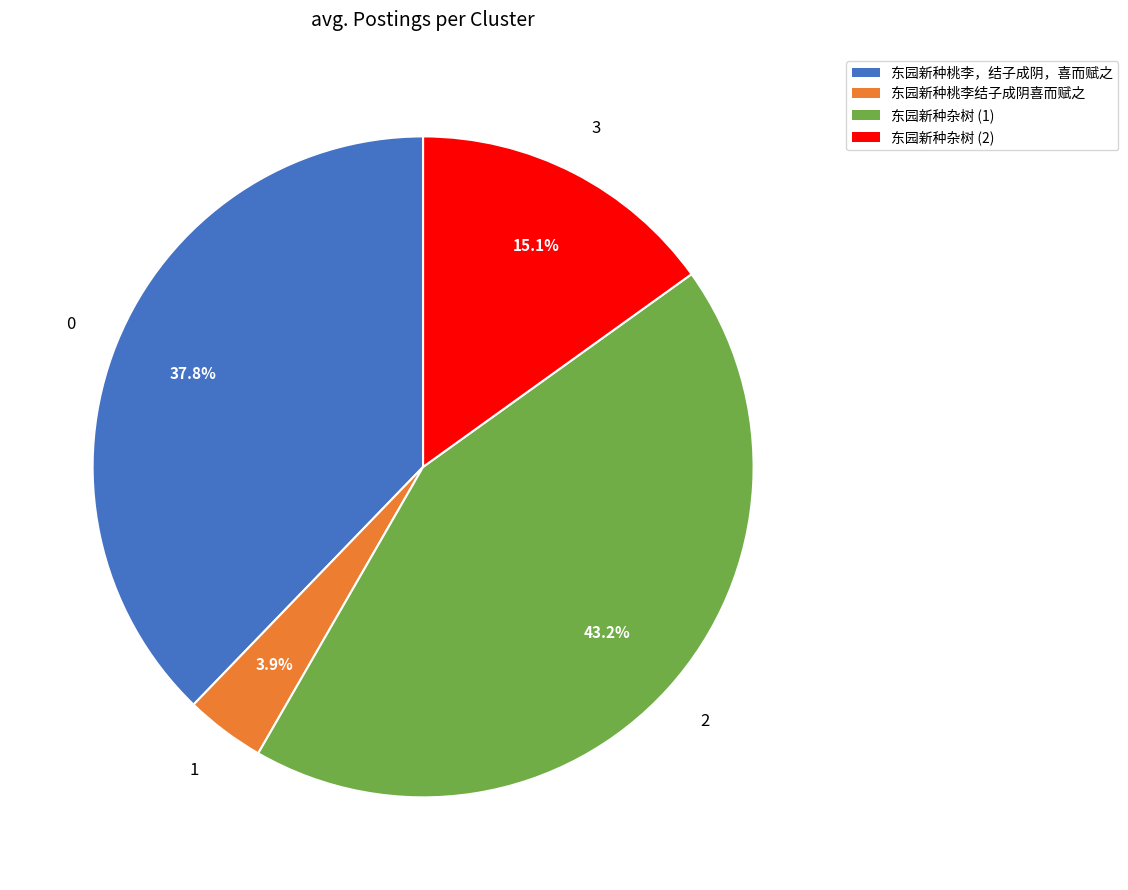

Is there any slice that represents more than half of the pie?

No